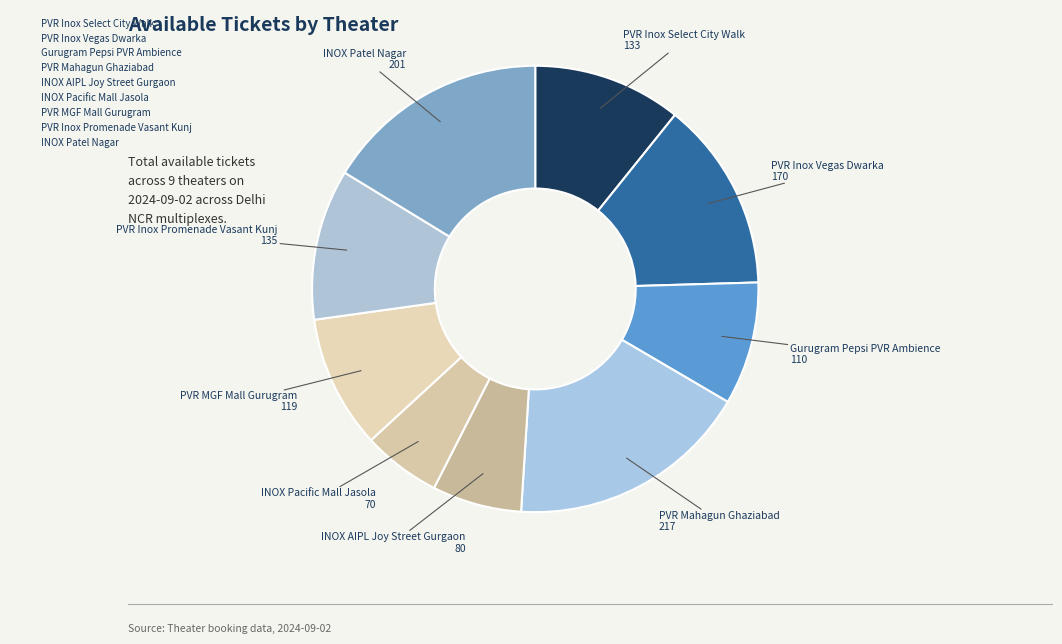

How many segments does this pie chart have?

9